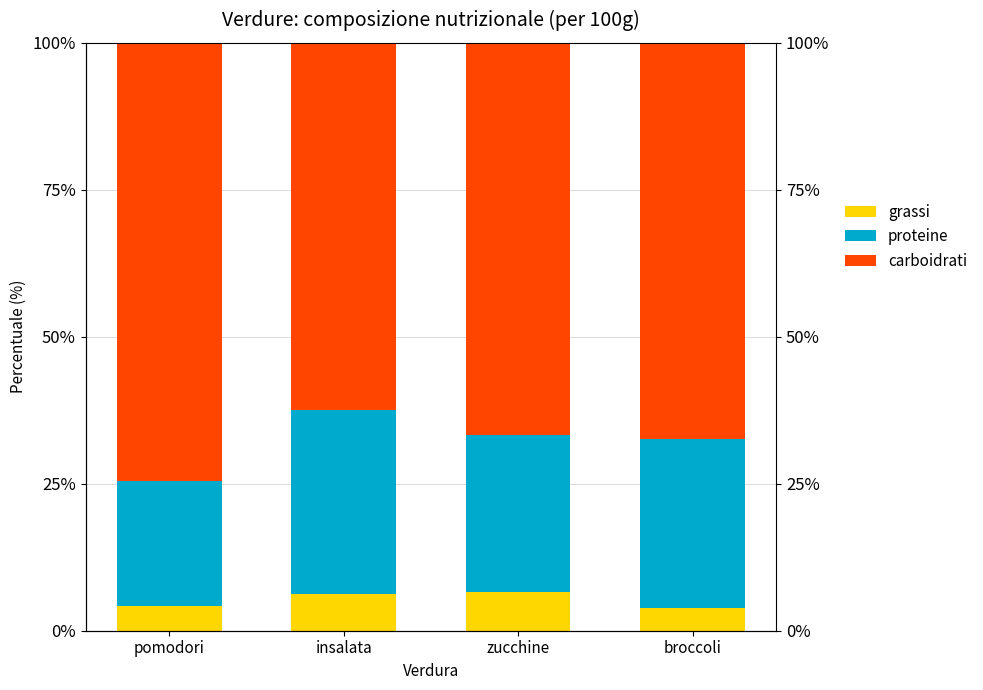

Where is grassi nearest to the value 5?

pomodori